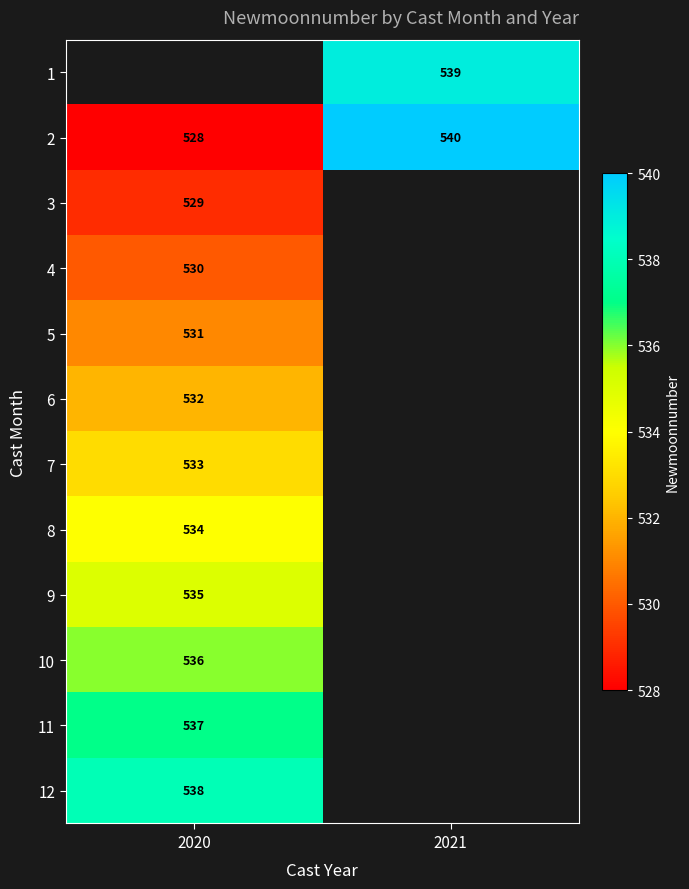

What is the difference between the 2 values at 2020 and 2021?

12